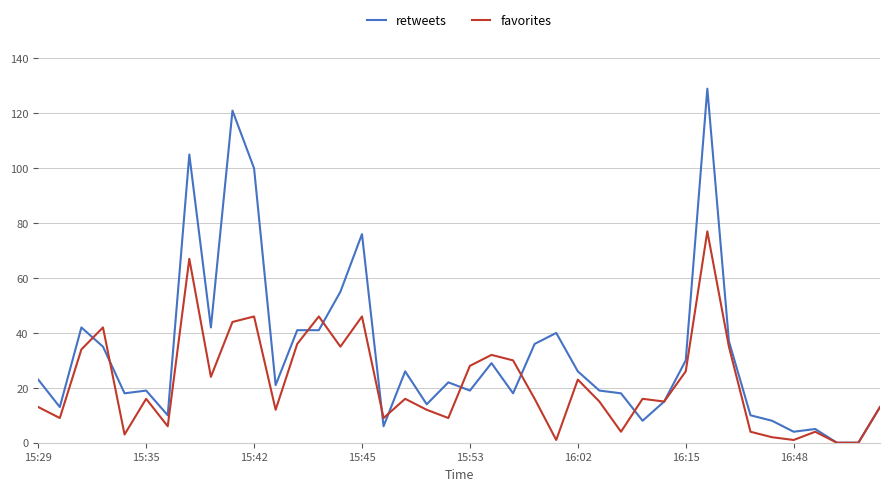

List the series in order of their overall mean, highest first.

retweets, favorites